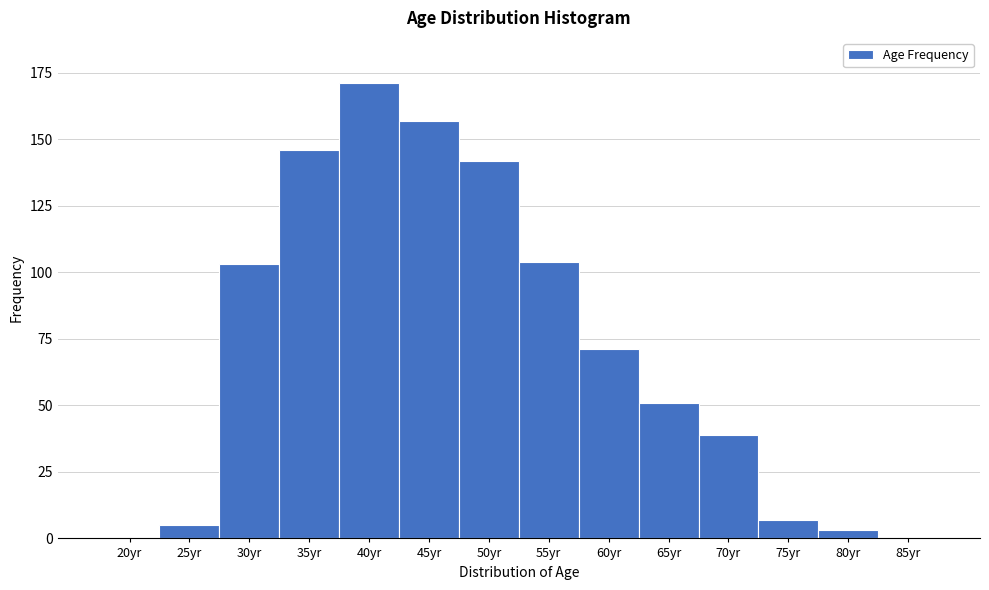

Reading right to left, extract all data points from this chart.

85yr=0	80yr=3	75yr=7	70yr=39	65yr=51	60yr=71	55yr=104	50yr=142	45yr=157	40yr=171	35yr=146	30yr=103	25yr=5	20yr=0